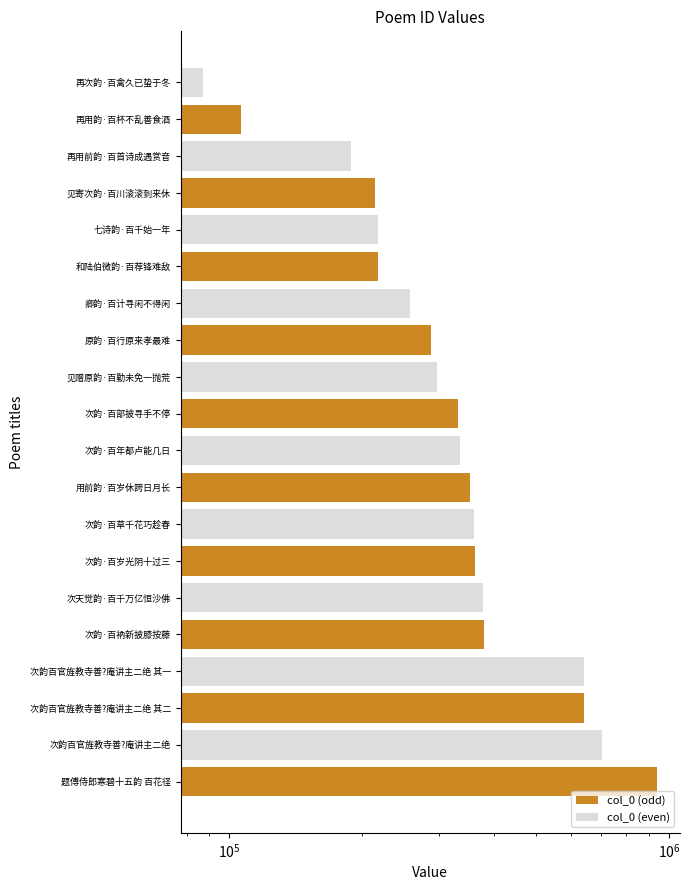

What position from the left is 7?

8